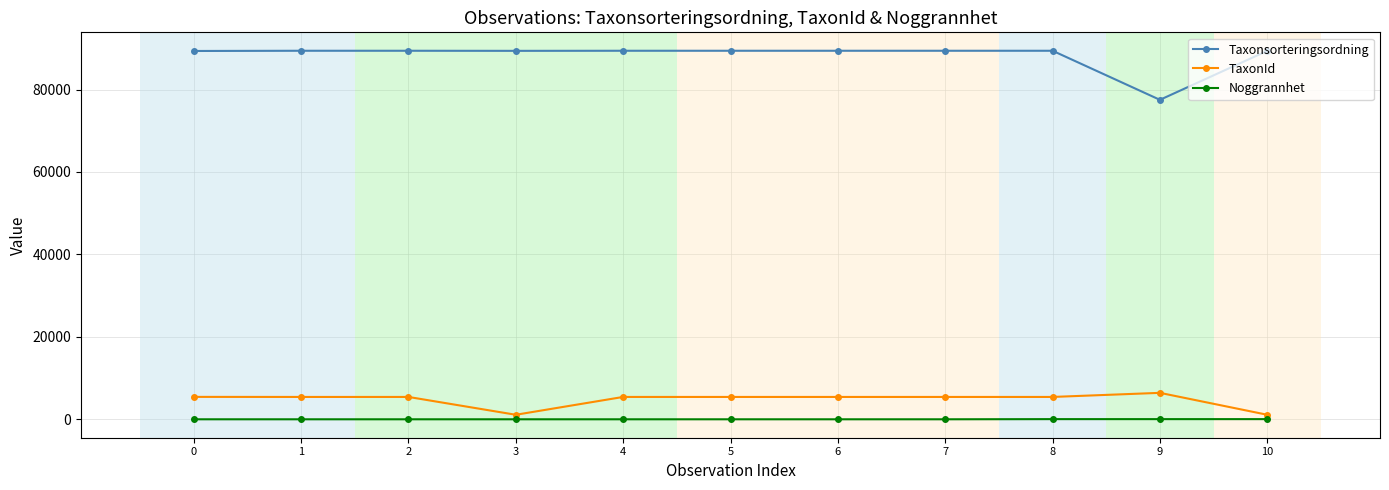

Does the chart have visible grid lines?

Yes